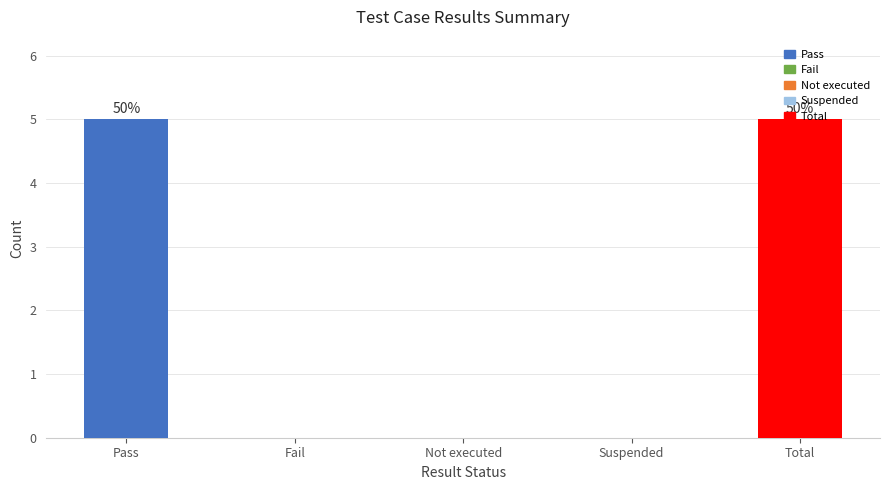

Which has a higher value, Total or Not executed?

Total